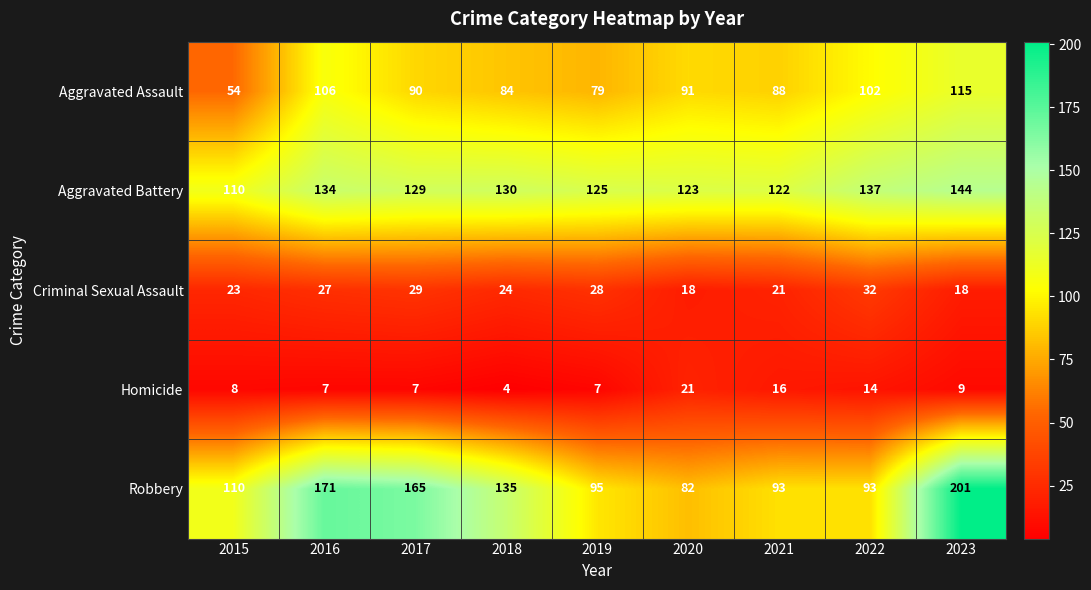

Where is Aggravated Assault nearest to the value 84?

2018